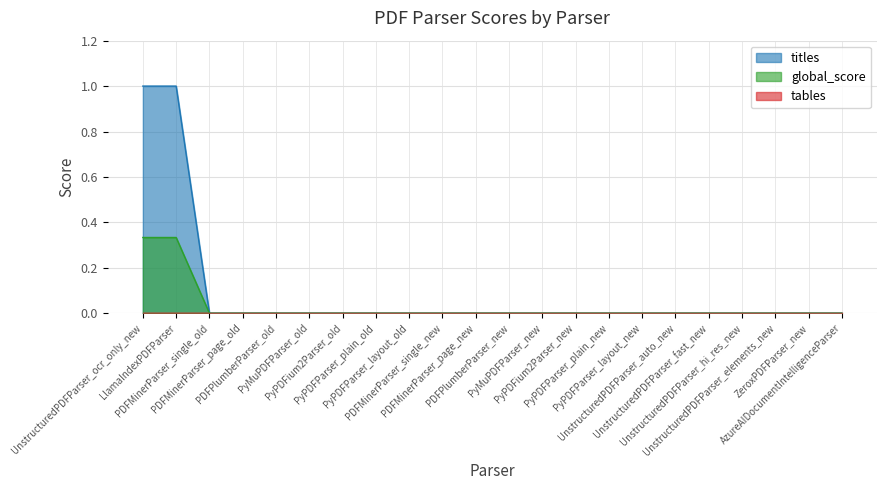

How many lines are shown in the chart?

3